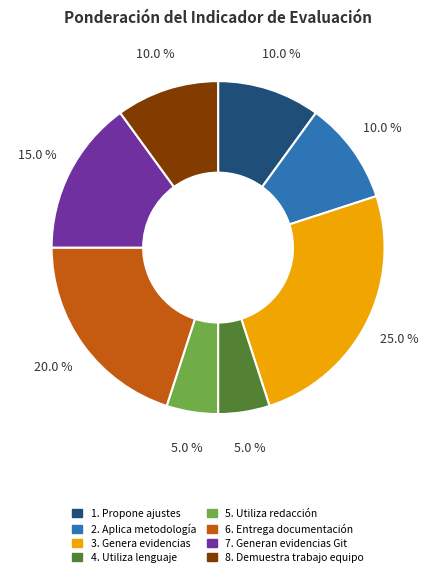

What is the largest slice in the pie chart?

3. Genera evidencias